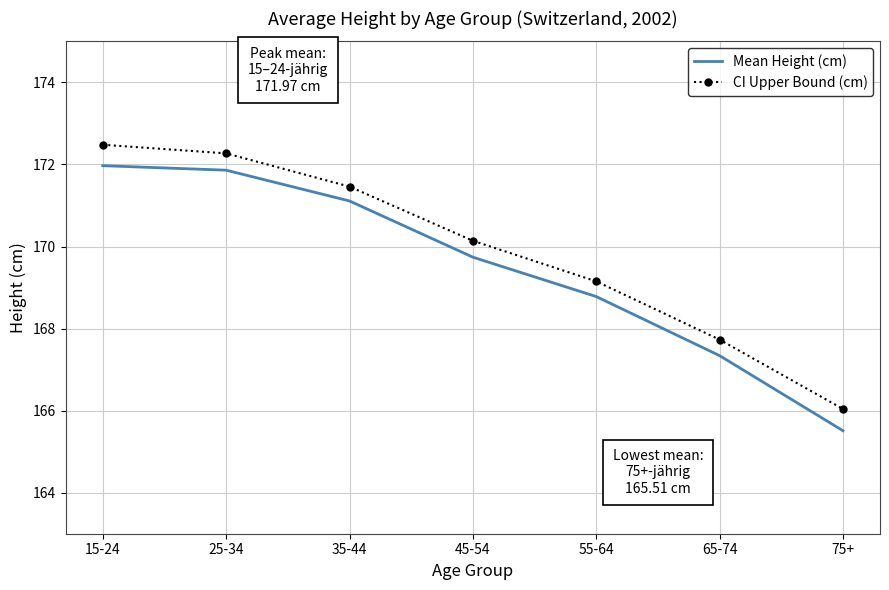

Is the value of Mean Height (cm) at 65-74 greater than the value of CI Upper Bound (cm) at 45-54?

No